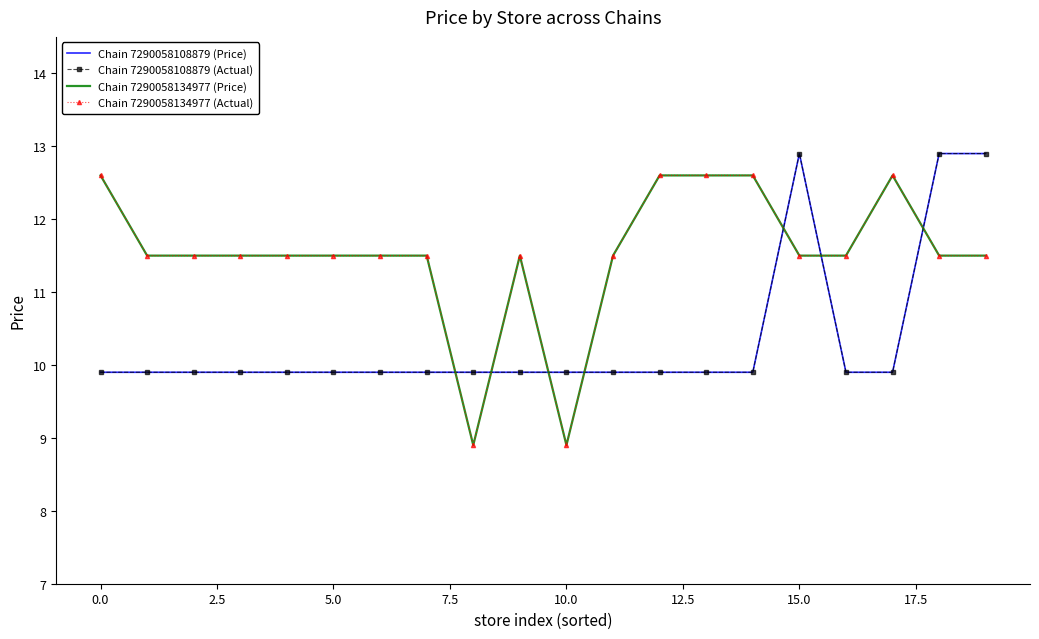

Reading right to left, what are all the values shown in this chart?

Chain 7290058108879 (Price): 12.9	12.9	9.9	9.9	12.9	9.9	9.9	9.9	9.9	9.9	9.9	9.9	9.9	9.9	9.9	9.9	9.9	9.9	9.9	9.9
Chain 7290058108879 (Actual): 12.9	12.9	9.9	9.9	12.9	9.9	9.9	9.9	9.9	9.9	9.9	9.9	9.9	9.9	9.9	9.9	9.9	9.9	9.9	9.9
Chain 7290058134977 (Price): 11.5	11.5	12.6	11.5	11.5	12.6	12.6	12.6	11.5	8.9	11.5	8.9	11.5	11.5	11.5	11.5	11.5	11.5	11.5	12.6
Chain 7290058134977 (Actual): 11.5	11.5	12.6	11.5	11.5	12.6	12.6	12.6	11.5	8.9	11.5	8.9	11.5	11.5	11.5	11.5	11.5	11.5	11.5	12.6